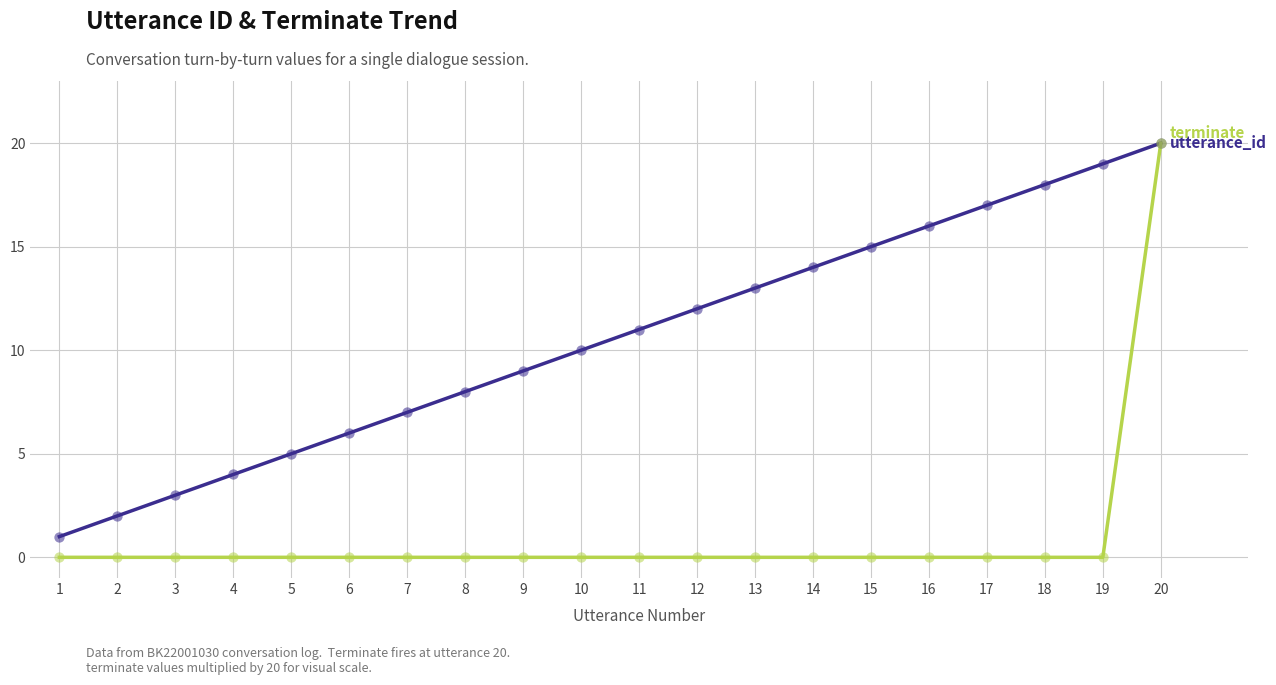

At which category is the sum across all series the highest?

20